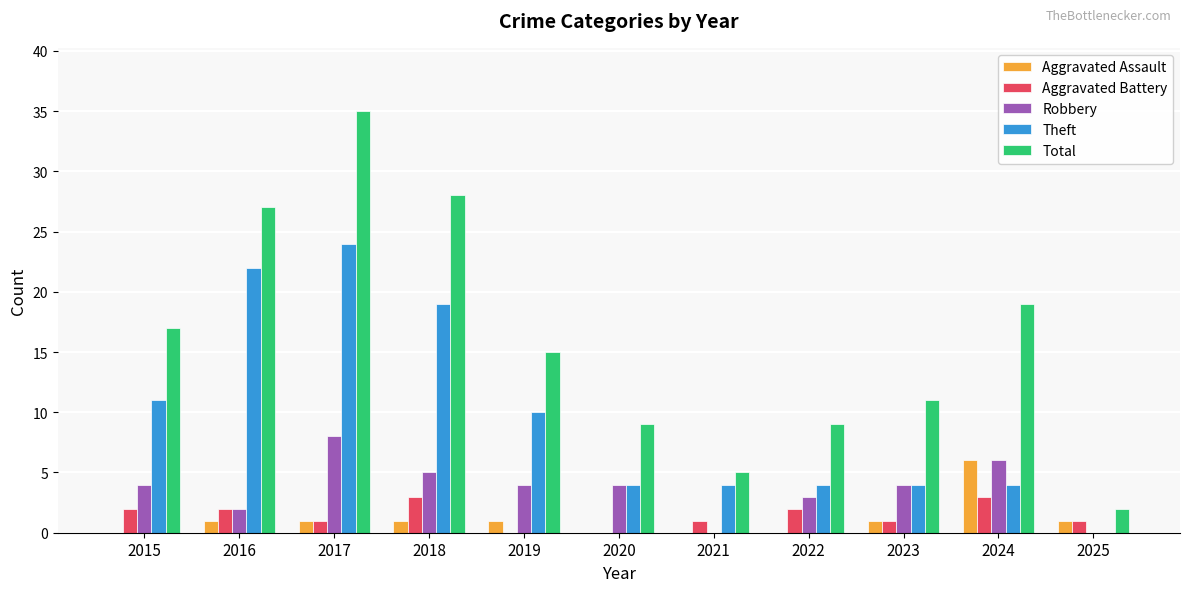

What is the total value across all series at 2021?

10